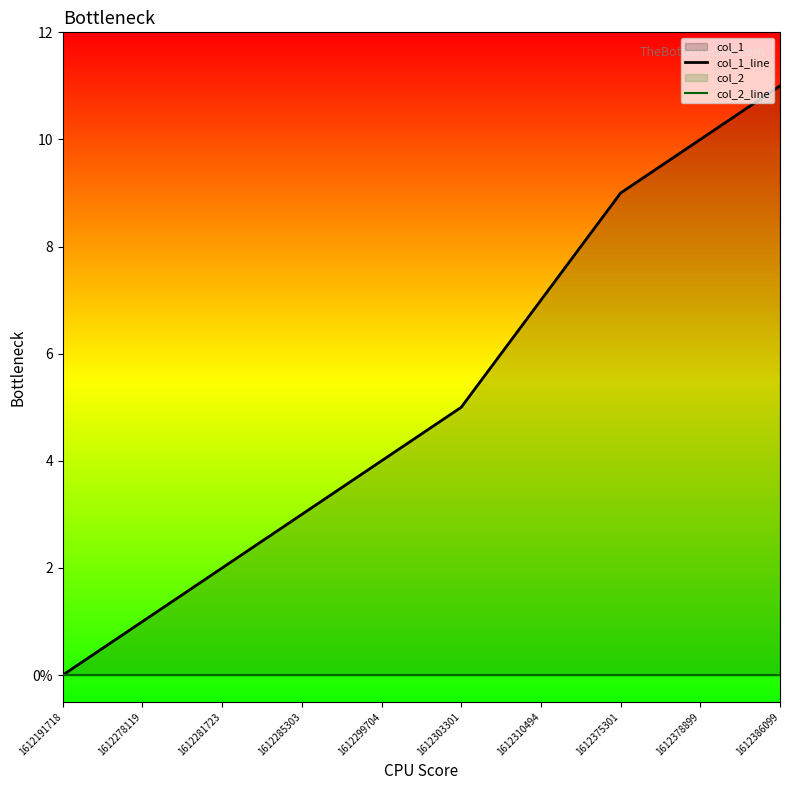

What is the value of the col_1_line point at the 10th from the left?

11